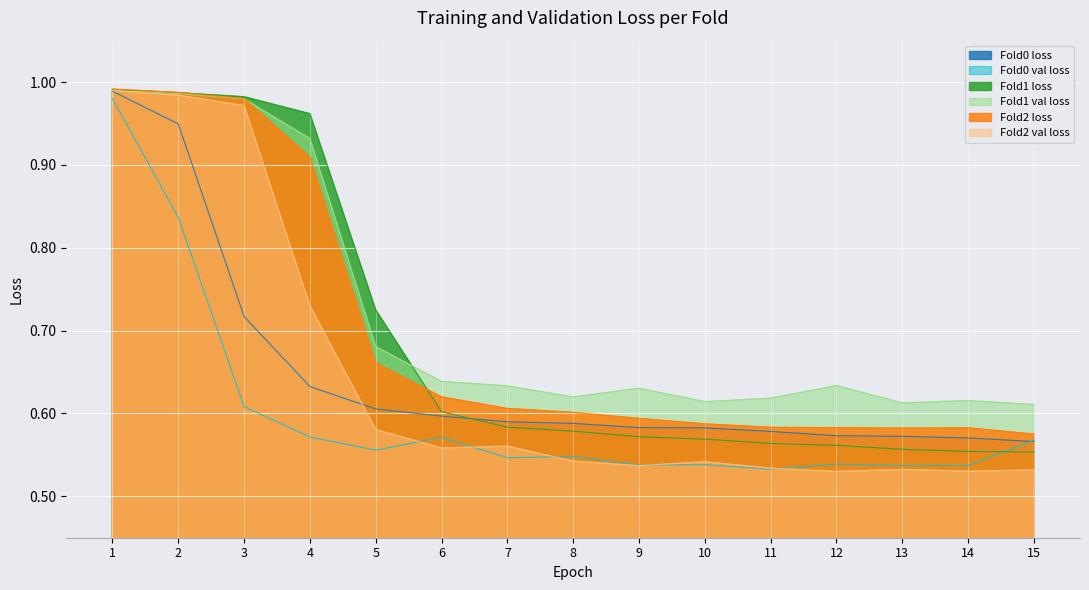

How many lines are shown in the chart?

6